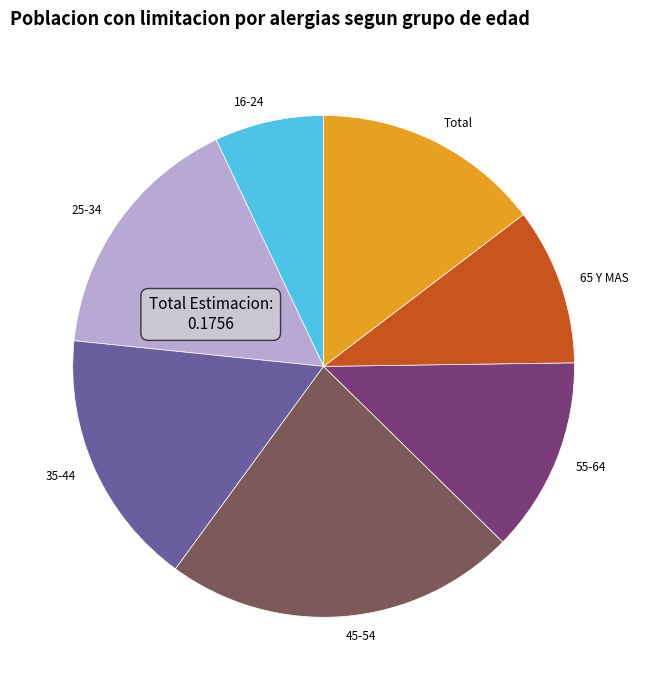

True or false: 25-34 accounts for 30% of the total.

False